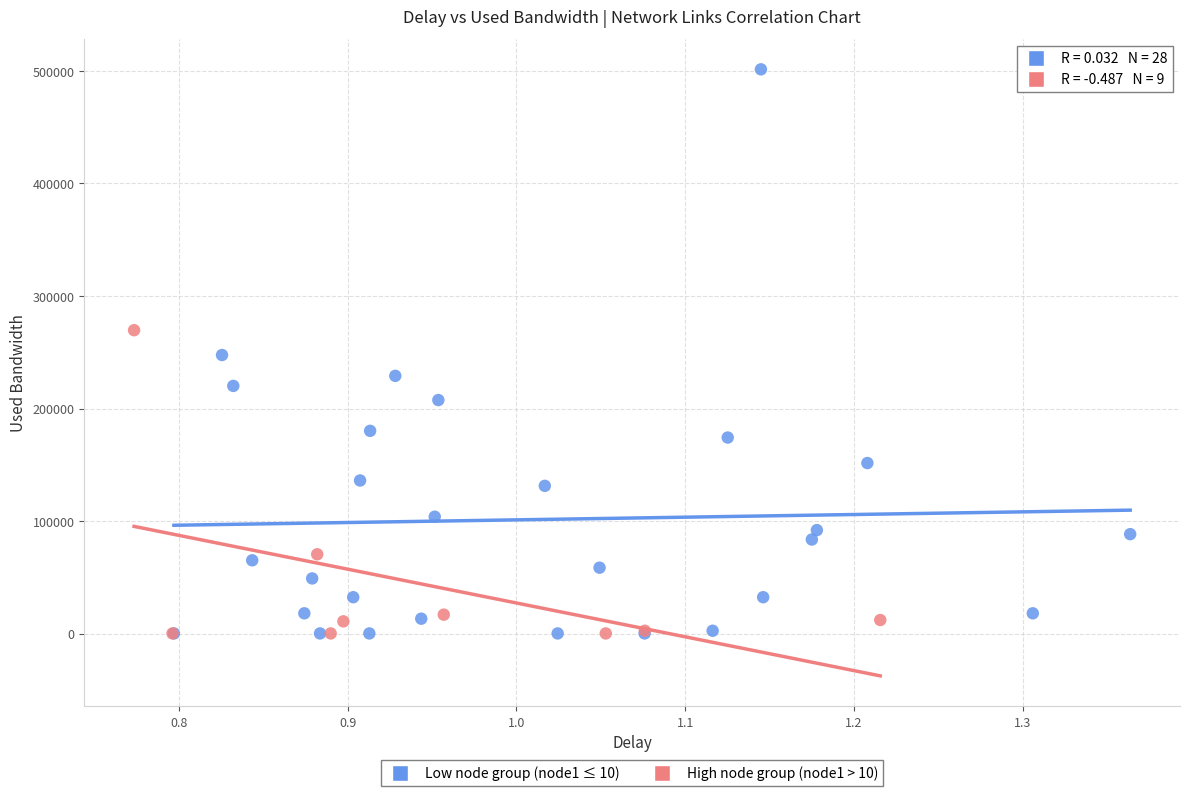

Which series contains the highest Y value?

Low node group (node1 ≤ 10)